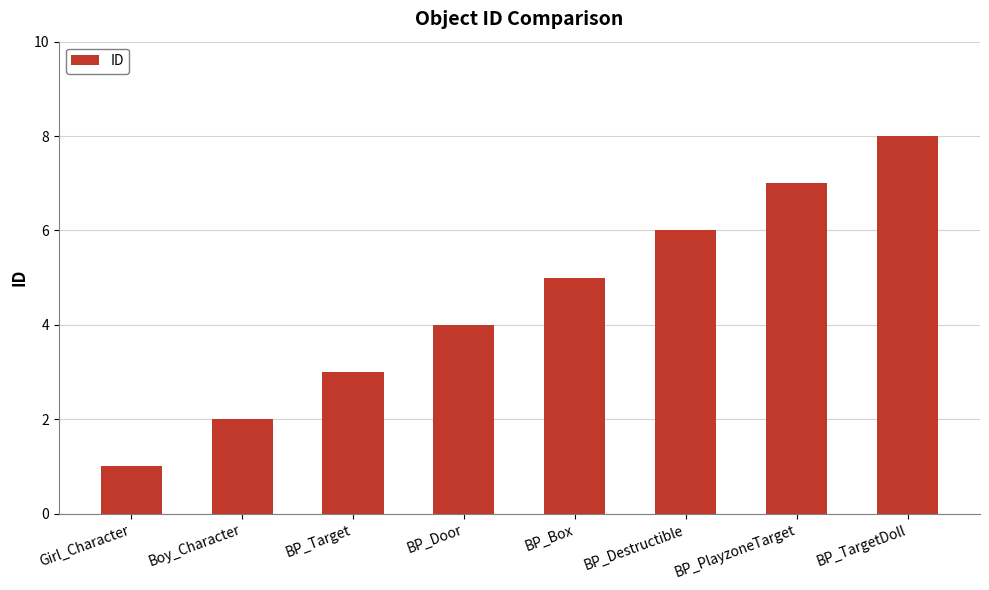

What is the maximum value shown in the chart?

8